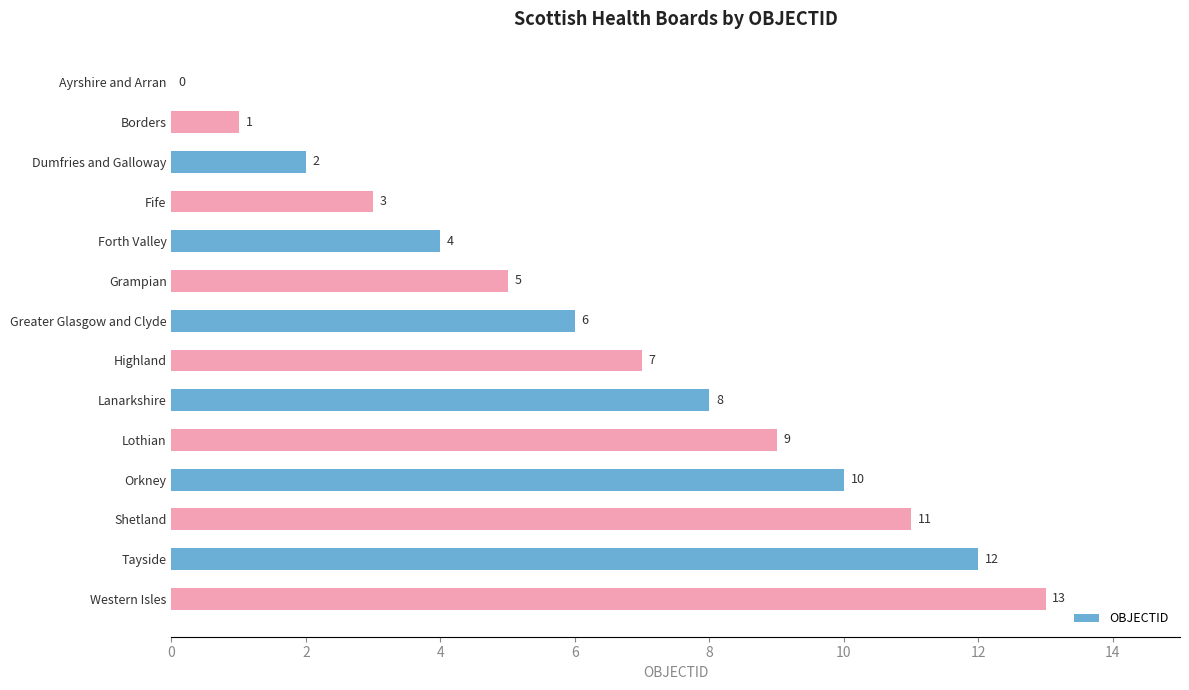

Between Orkney and Highland, which is larger?

Orkney